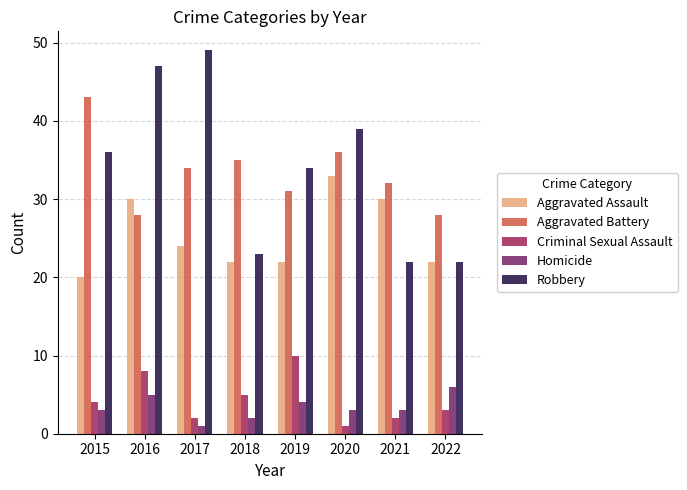

What is the sum of the Homicide values at 2018 and 2015?

5